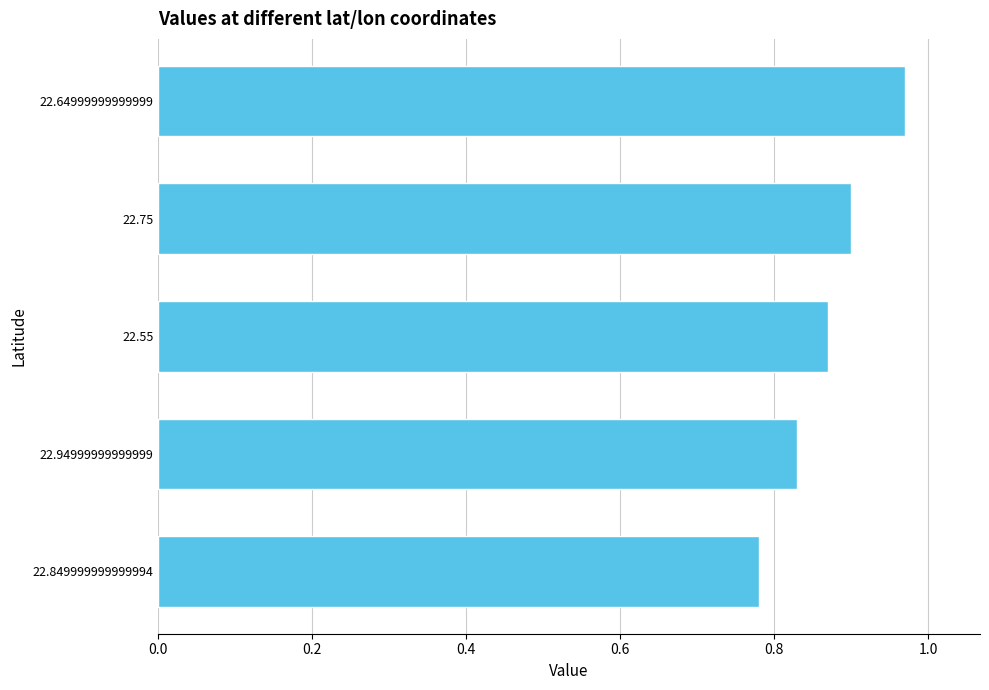

The chart shows a value of 0.3 at 22.55. True or false?

False